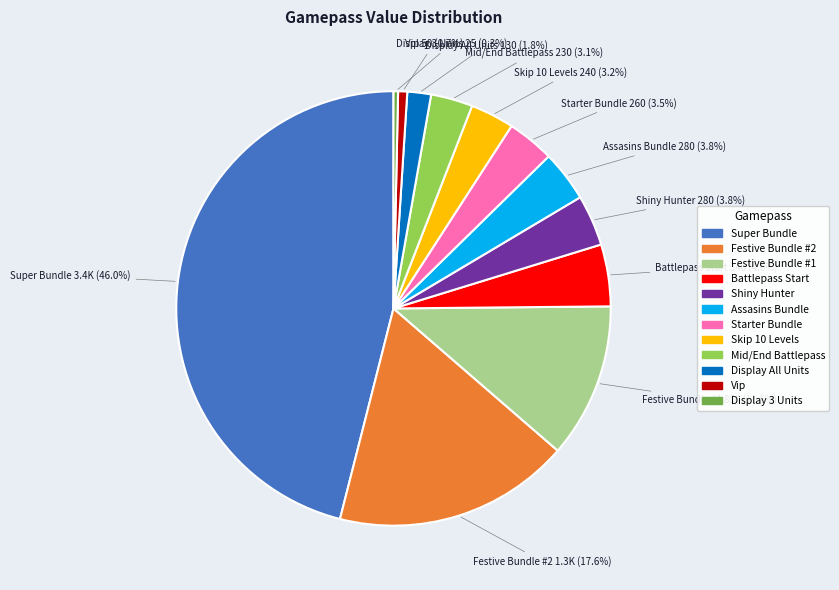

How many slices are in this pie chart?

12